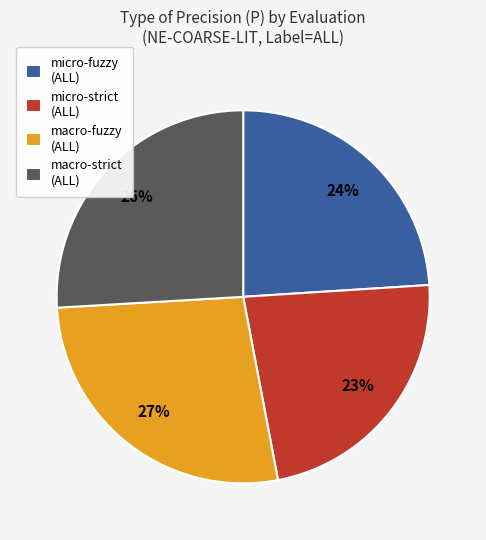

Is the sum of micro-strict (ALL) and macro-strict (ALL) greater than half?

No